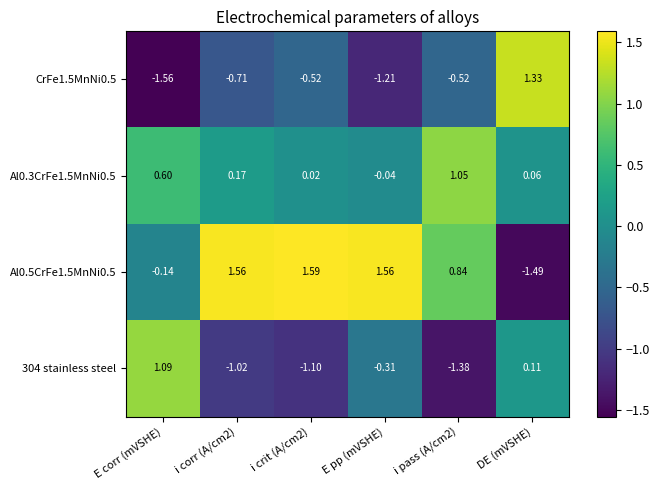

At which label does CrFe1.5MnNi0.5 first exceed 0?

DE (mVSHE)